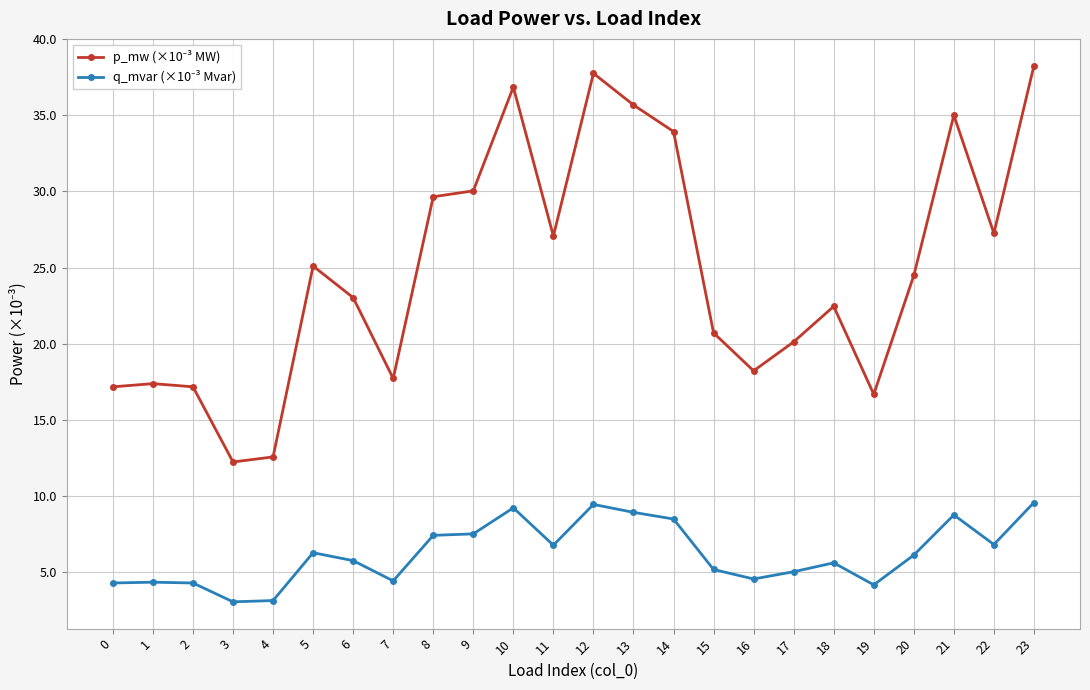

What is the difference between the highest and lowest values at 16?

13.7